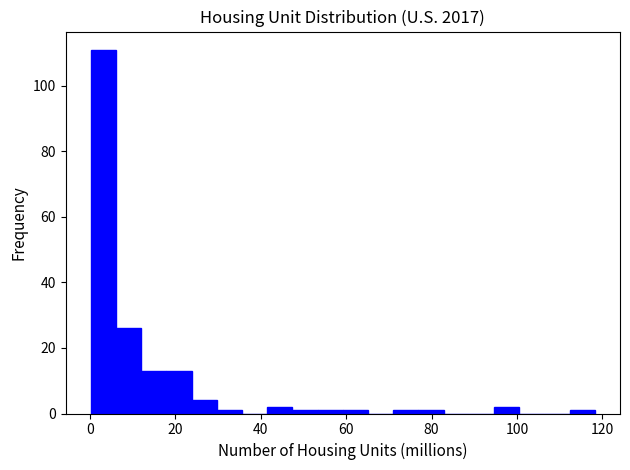

Around what value on the x-axis is the tallest bar? Give the approximate position of its centre, as read against the axis.

4